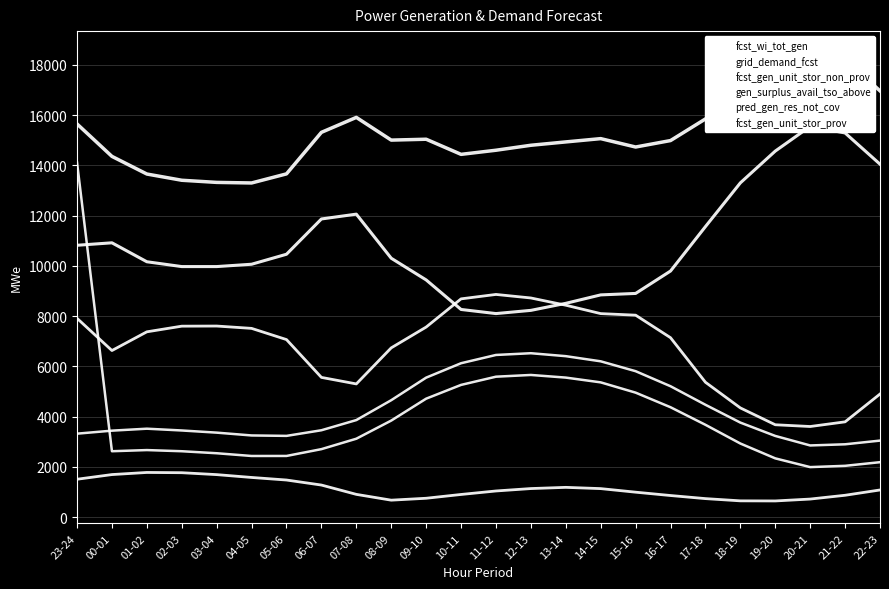

What are all the series names shown in the legend?

fcst_wi_tot_gen, grid_demand_fcst, fcst_gen_unit_stor_non_prov, gen_surplus_avail_tso_above, pred_gen_res_not_cov, fcst_gen_unit_stor_prov